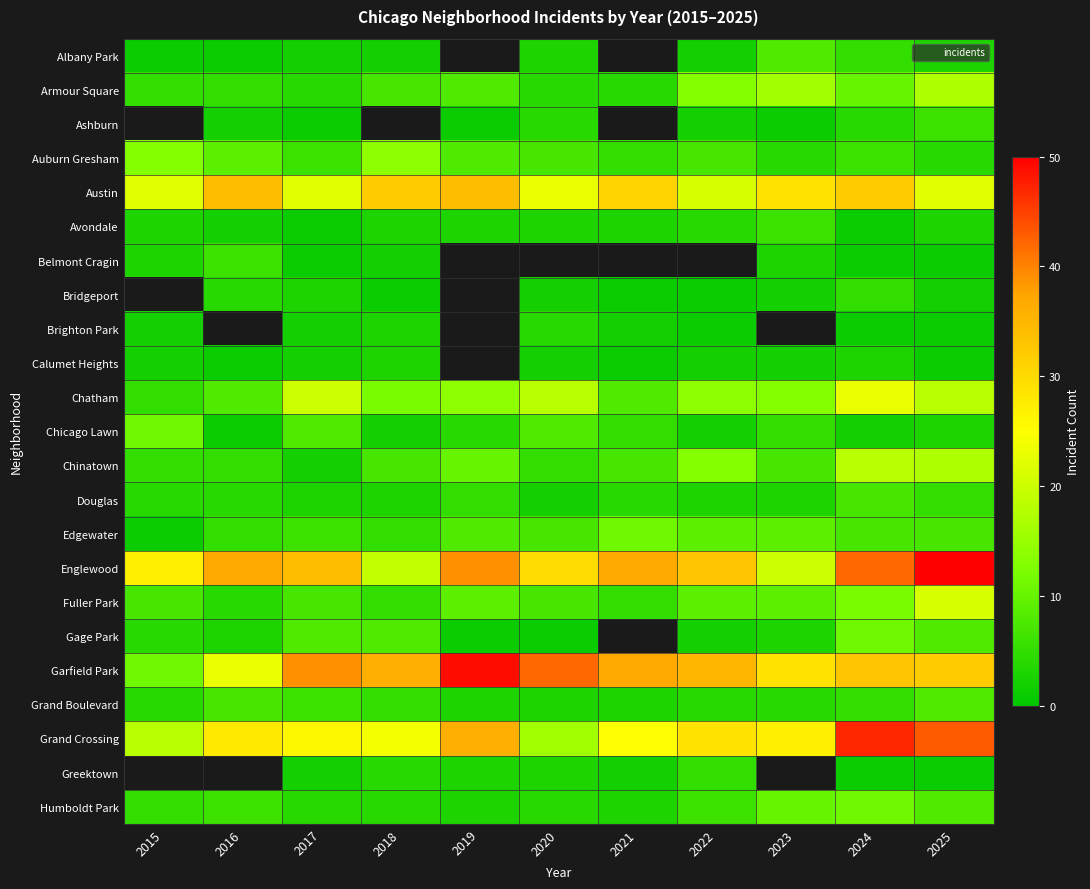

Where is Grand Crossing nearest to the value 31?

2022